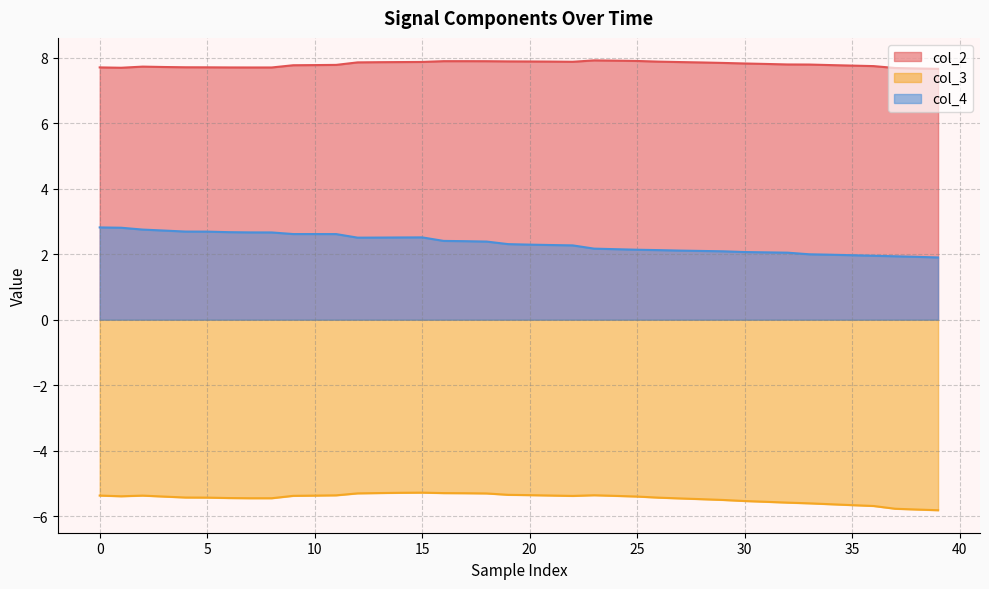

Rank the series at 22 from lowest to highest value.

col_3, col_4, col_2